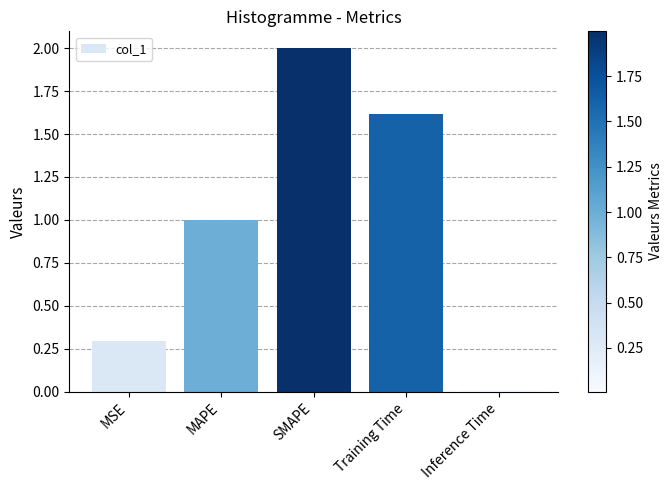

Are the bars horizontal?

No